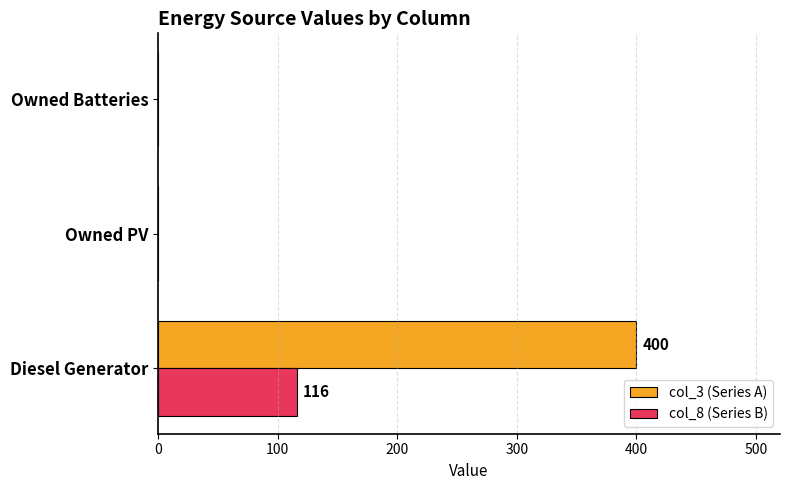

What are all the series names shown in the legend?

col_3 (Series A), col_8 (Series B)